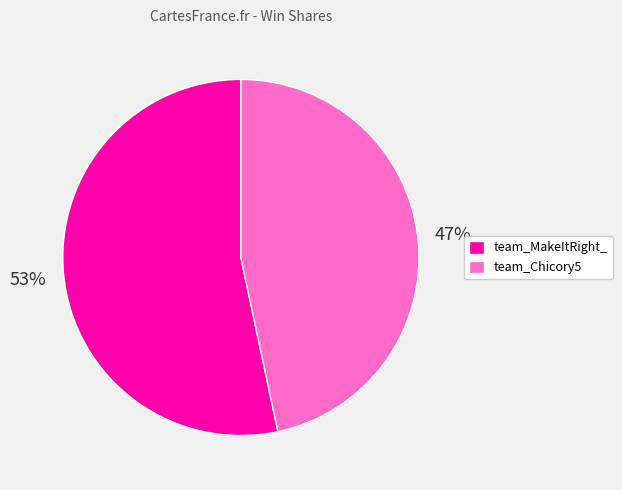

To the nearest percent, what is the average slice percentage?

50%